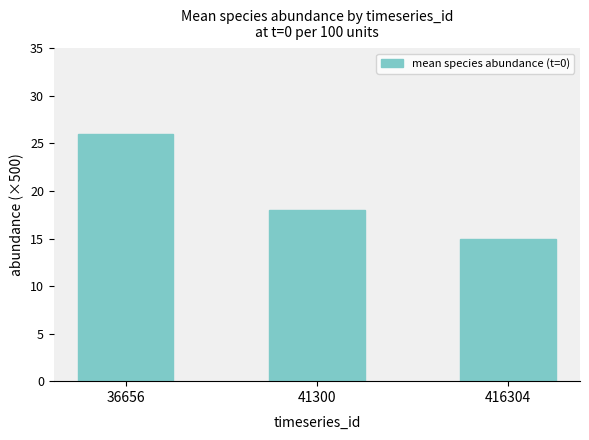

What is the difference between the values at 36656 and 41300?

8